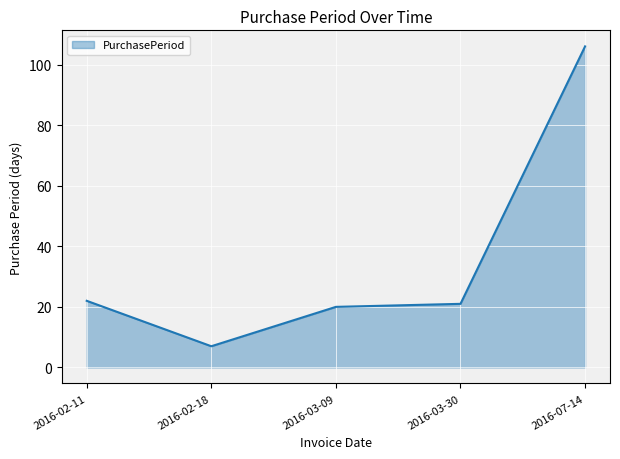

Is it true that the value at 2016-03-09 is 20?

True